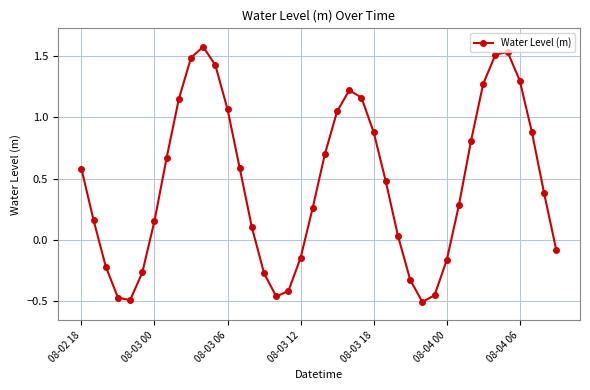

What is the difference between the second highest and minimum values?

2.0